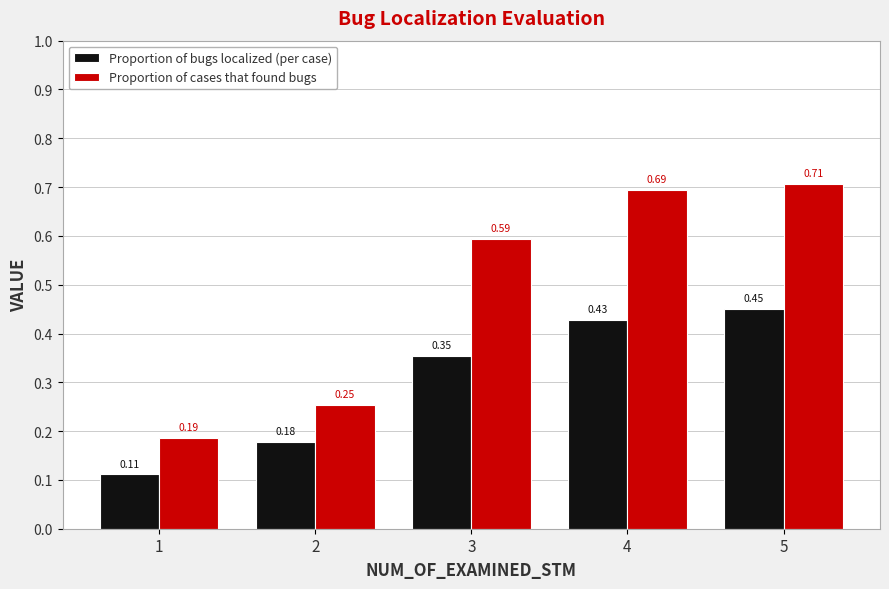

Between 3 and 4, which series saw the biggest shift?

Proportion of cases that found bugs